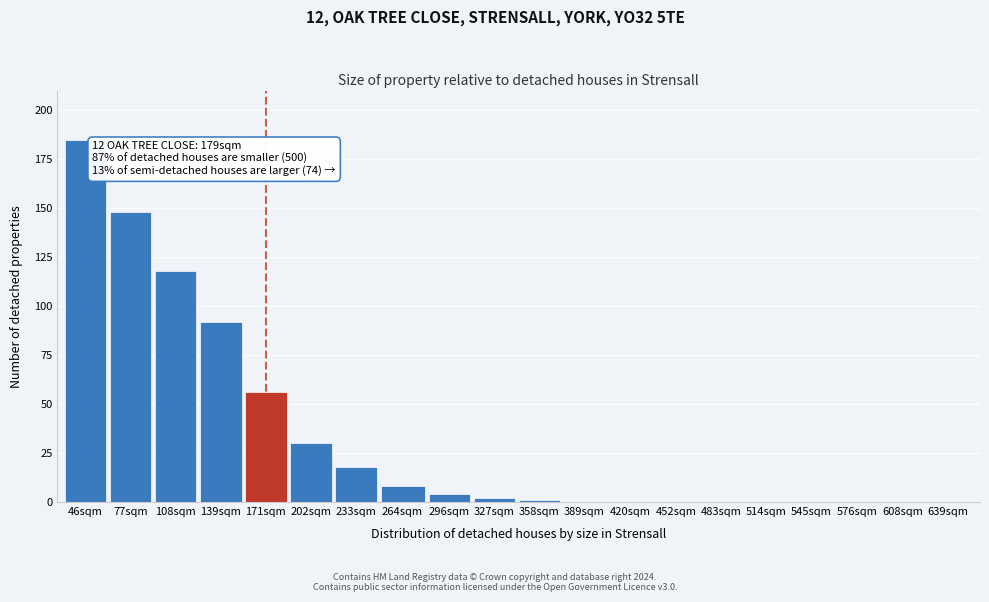

Reading right to left, list all the values displayed in this chart.

639sqm=0	608sqm=0	576sqm=0	545sqm=0	514sqm=0	483sqm=0	452sqm=0	420sqm=0	389sqm=0	358sqm=1	327sqm=2	296sqm=4	264sqm=8	233sqm=18	202sqm=30	171sqm=56	139sqm=92	108sqm=118	77sqm=148	46sqm=185